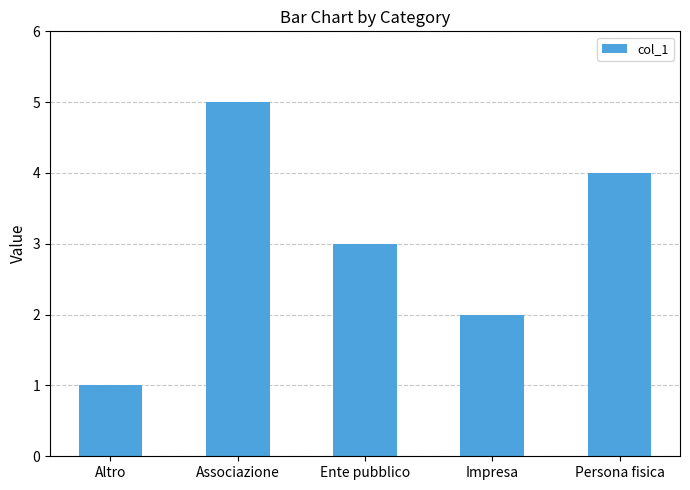

List the labels in order of value, smallest first.

Altro, Impresa, Ente pubblico, Persona fisica, Associazione